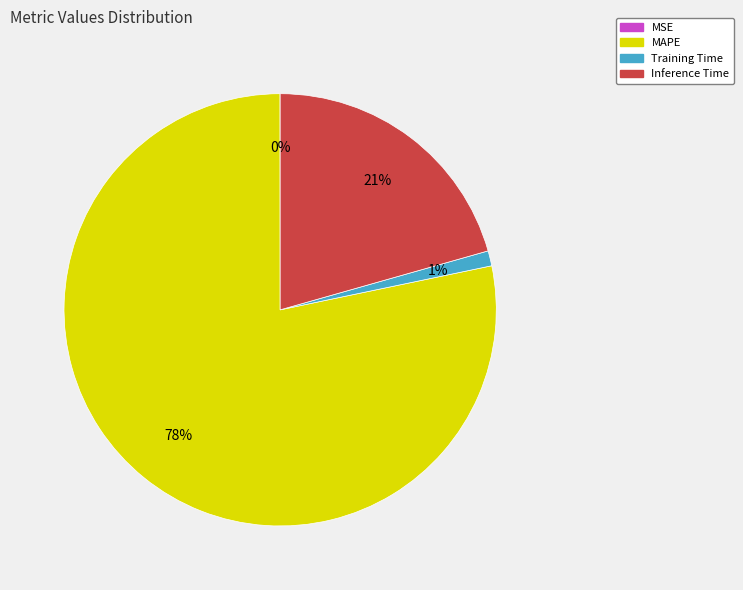

To the nearest percent, what portion does Inference Time represent?

21%